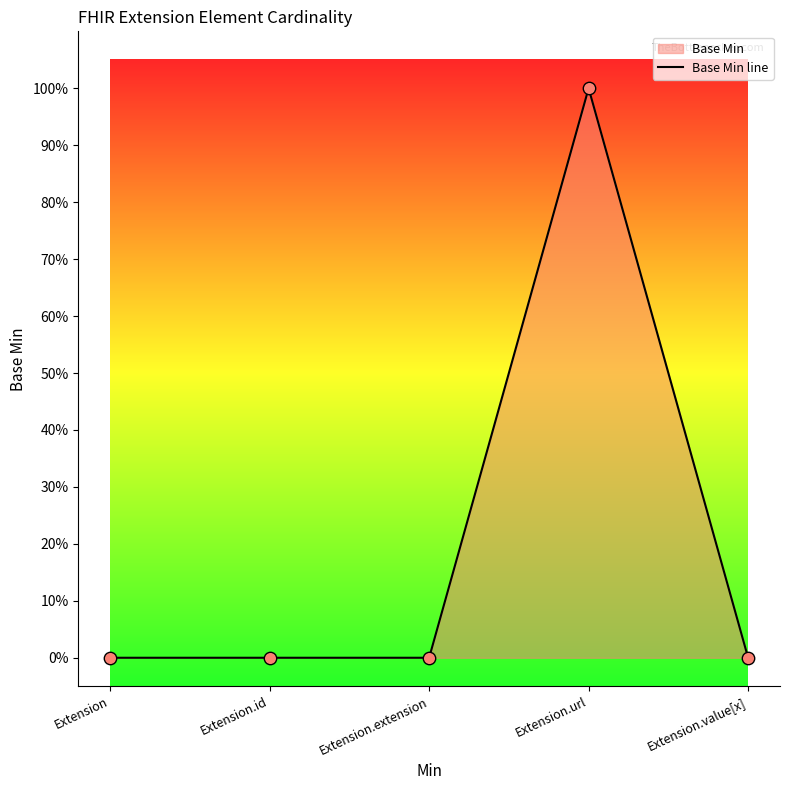

Which has a higher value, Extension.extension or Extension.id?

Extension.extension